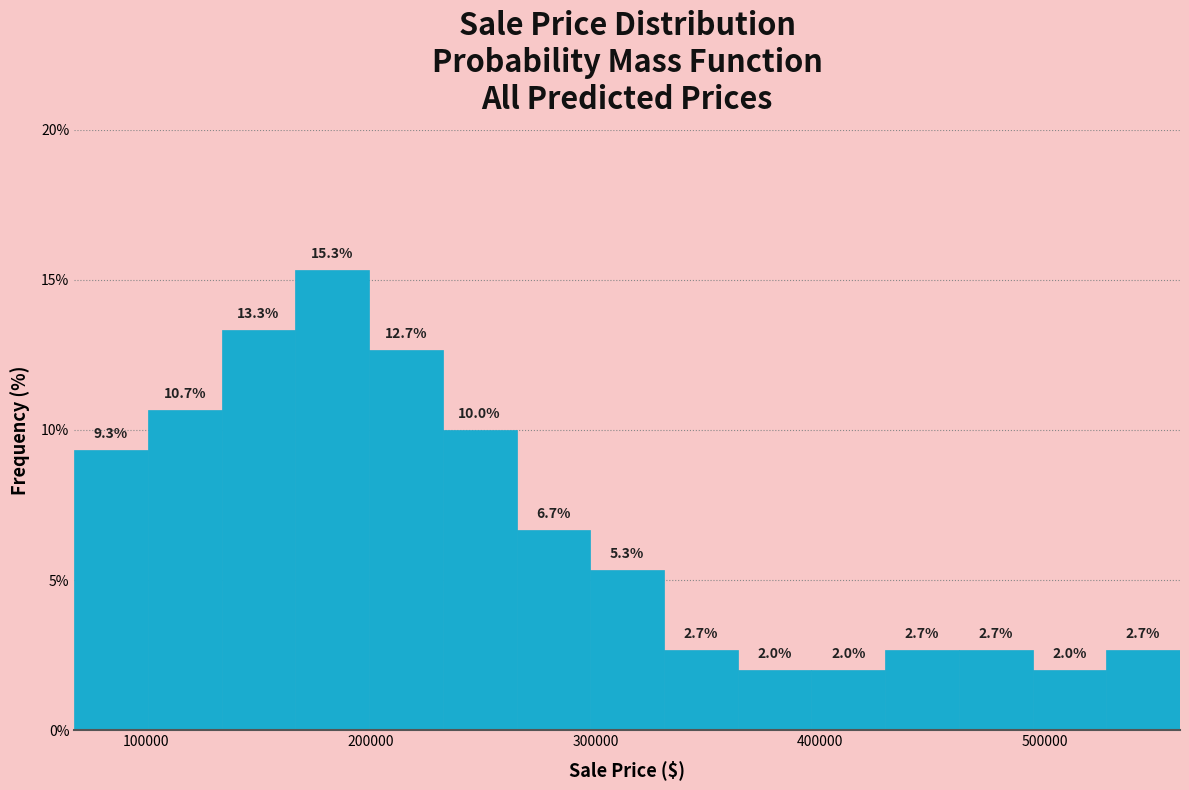

Around what value on the x-axis is the tallest bar? Give the approximate position of its centre, as read against the axis.

180000